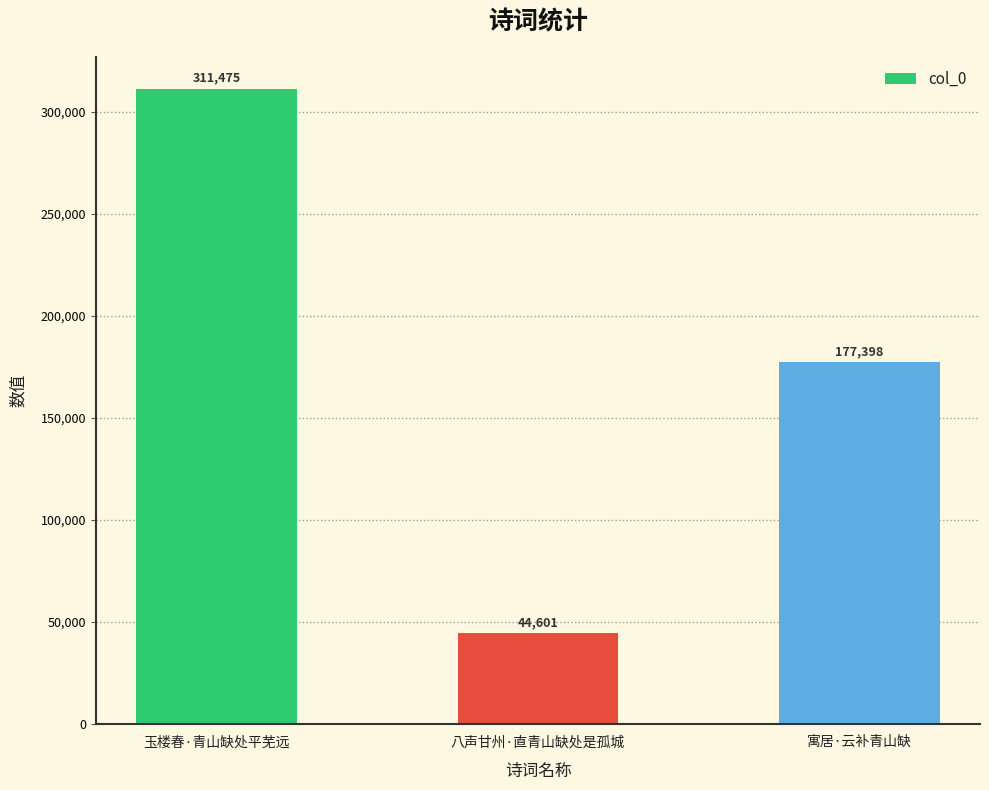

At which label is the value closest to 178038?

寓居·云补青山缺